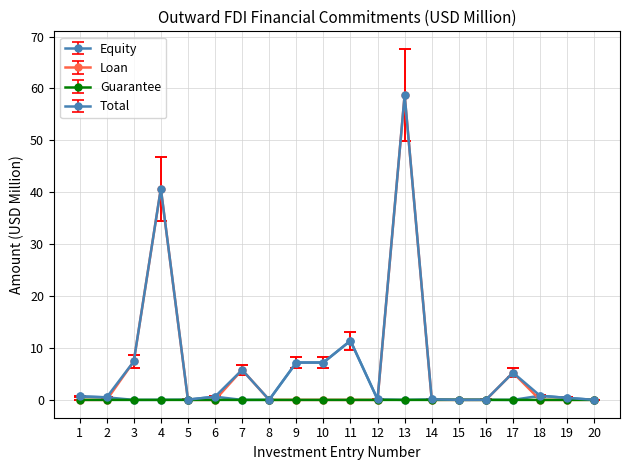

Count the number of categories in the chart.

20